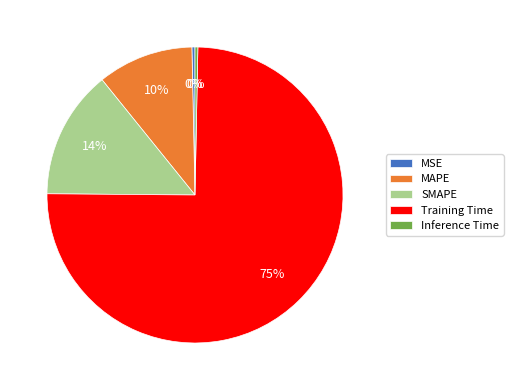

Is there any slice that represents more than half of the pie?

Yes